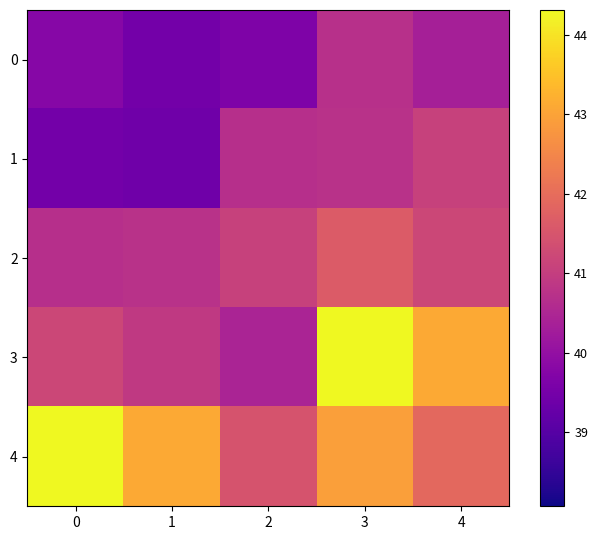

Between 2 and 4, which is larger?

4